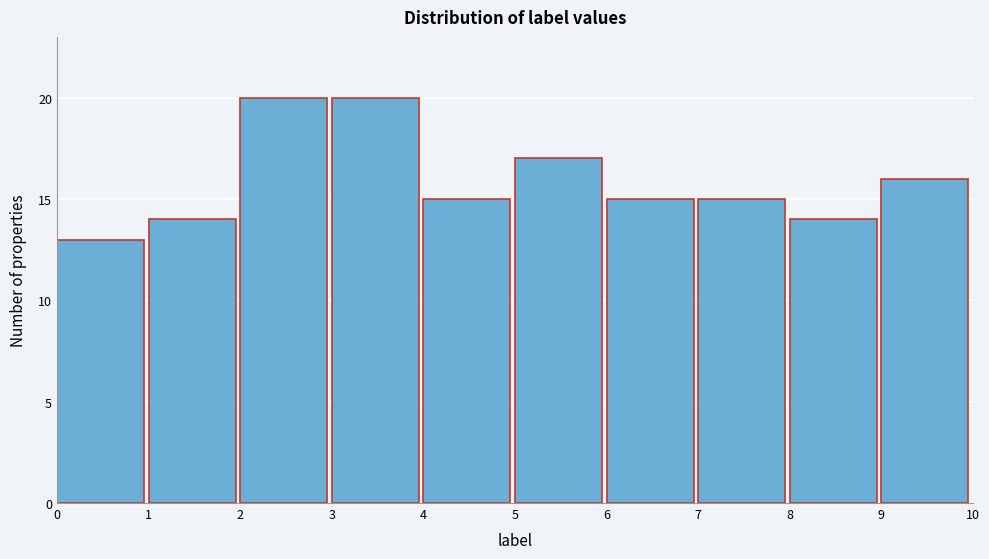

How tall is the bar that spans 9 to 10 on the x-axis? The values are not printed on the chart, so give them approximately, as read against the axis.

16